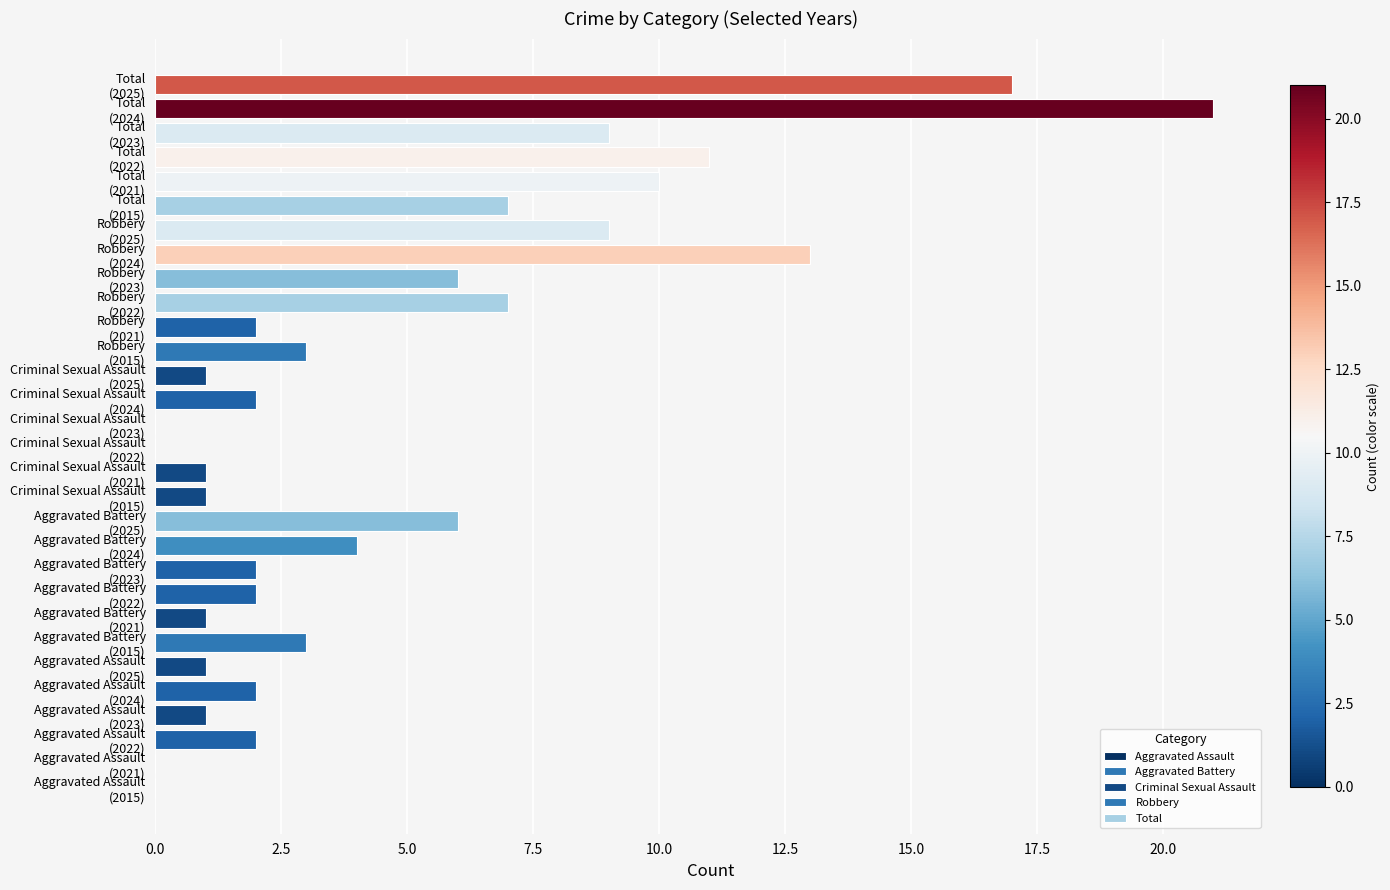

How many data points in Robbery are less than 7?

3